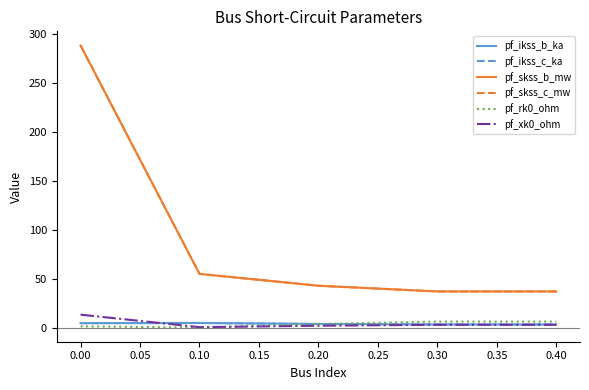

Does the chart display data point markers on the line(s)?

No